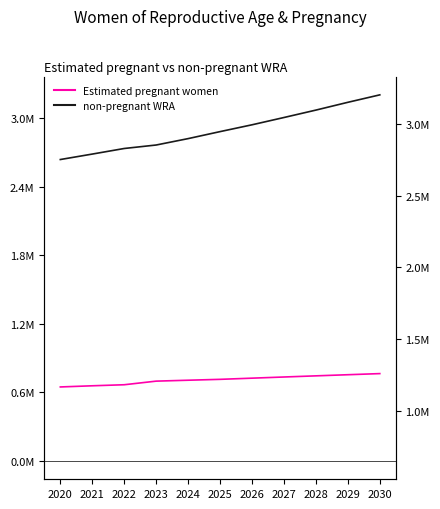

True or false: Estimated pregnant women has more than 0 interior local peaks.

False